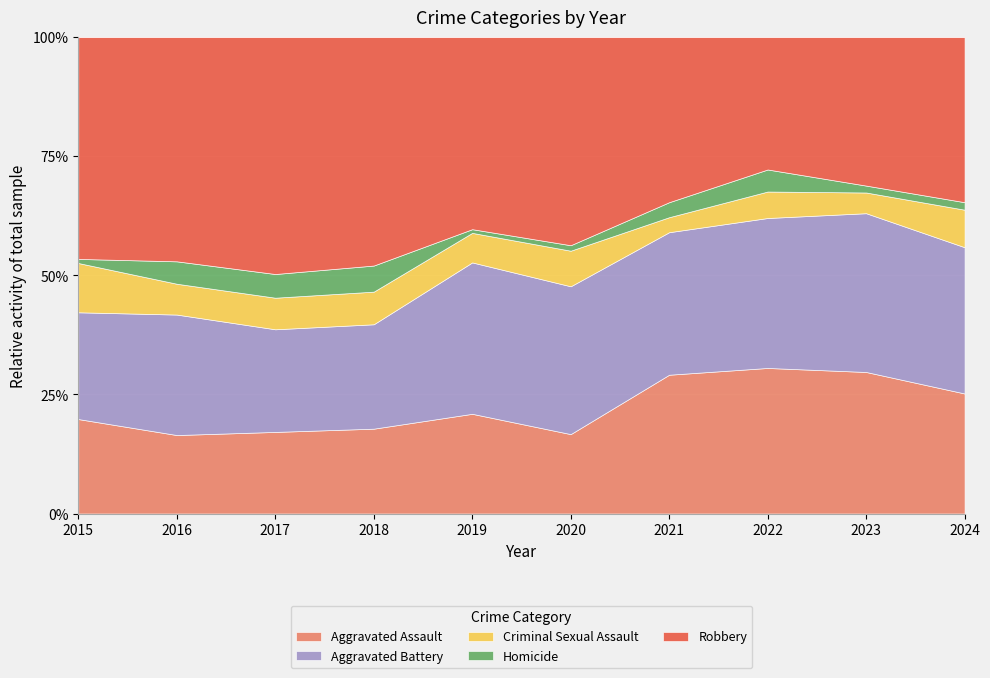

What is the total value across all series at 2018?

100.0